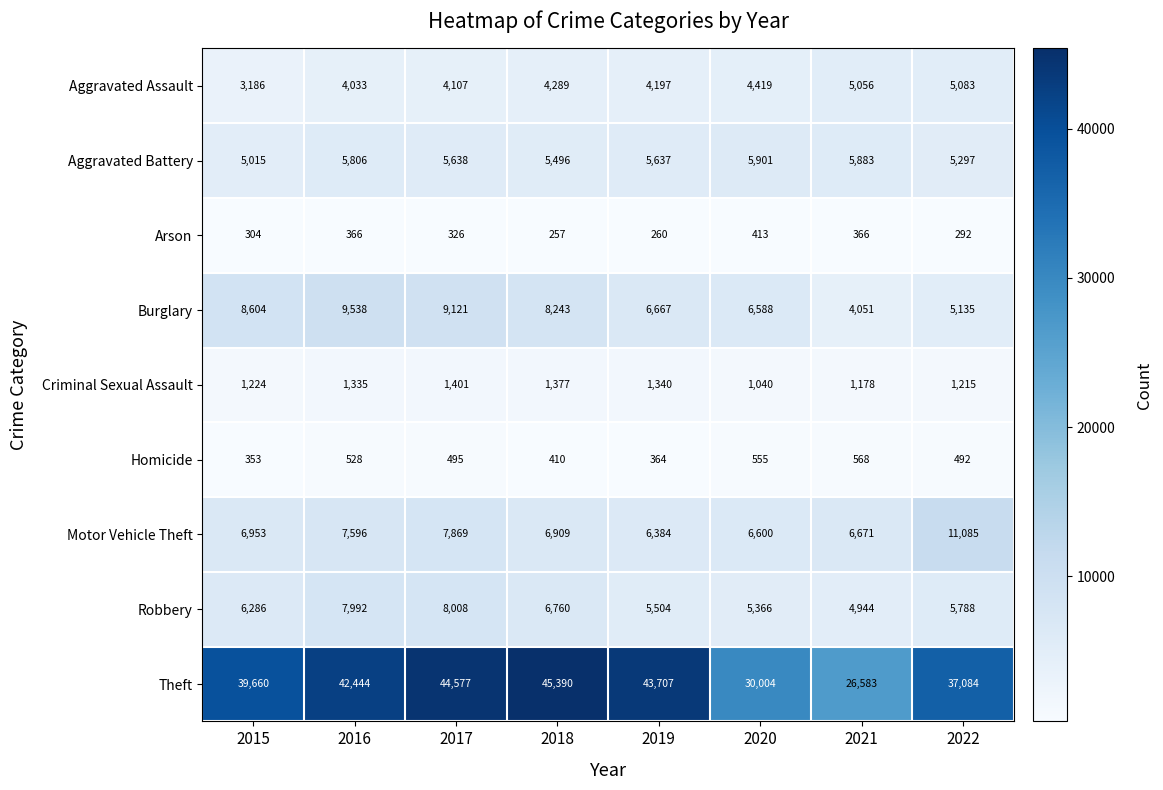

What is the sum of all Theft values?

309449